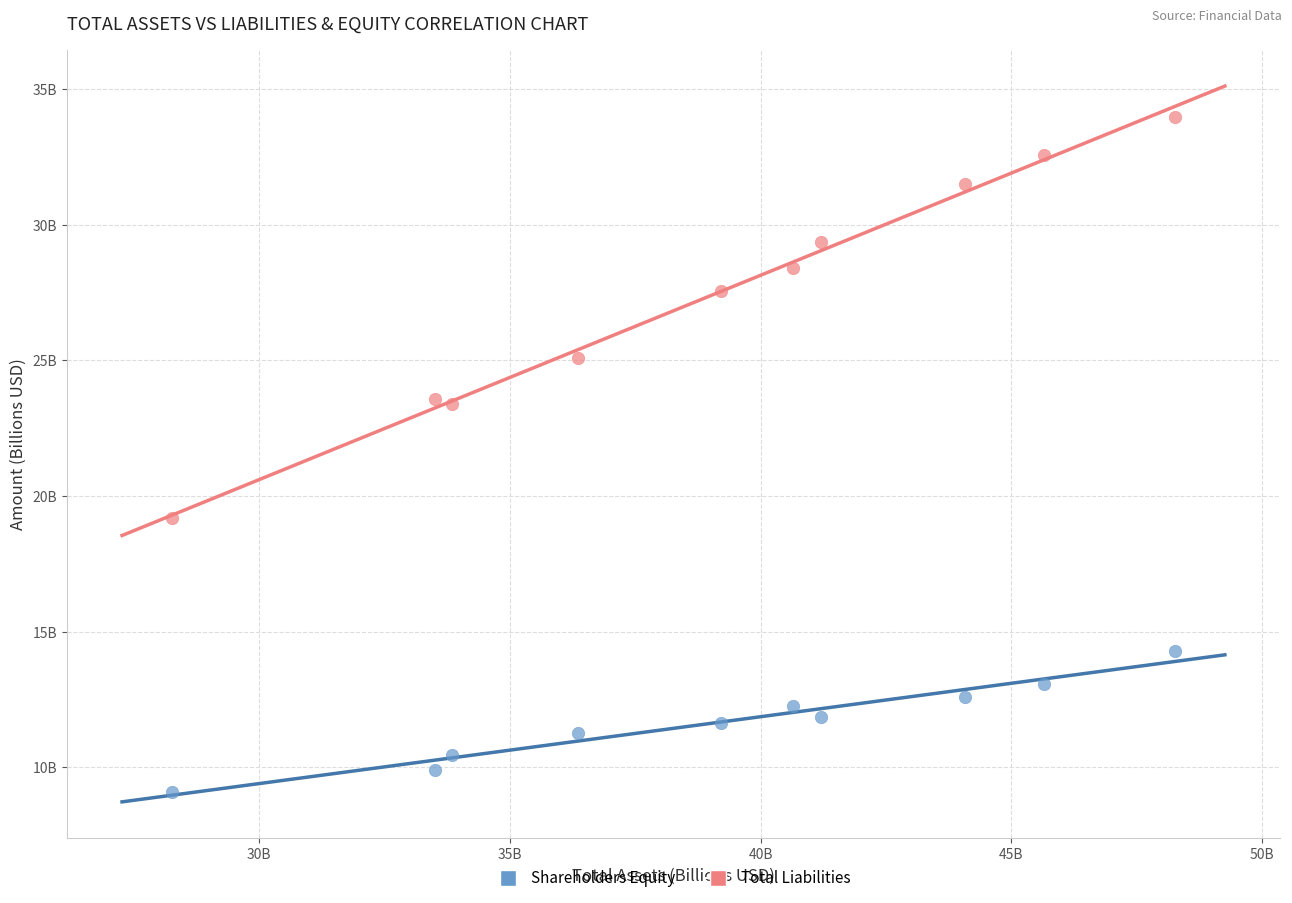

Which series reaches the maximum Y coordinate?

Total Liabilities